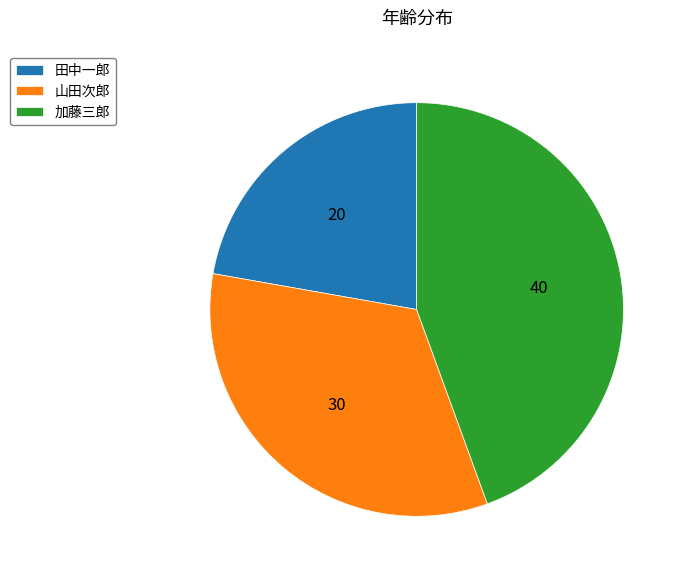

Is the sum of 田中一郎 and 山田次郎 greater than half?

Yes